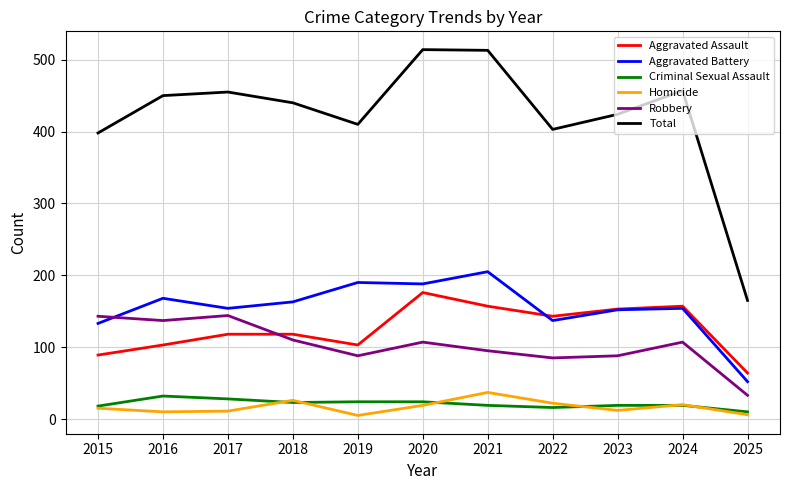

How many distinct data groups are displayed?

6